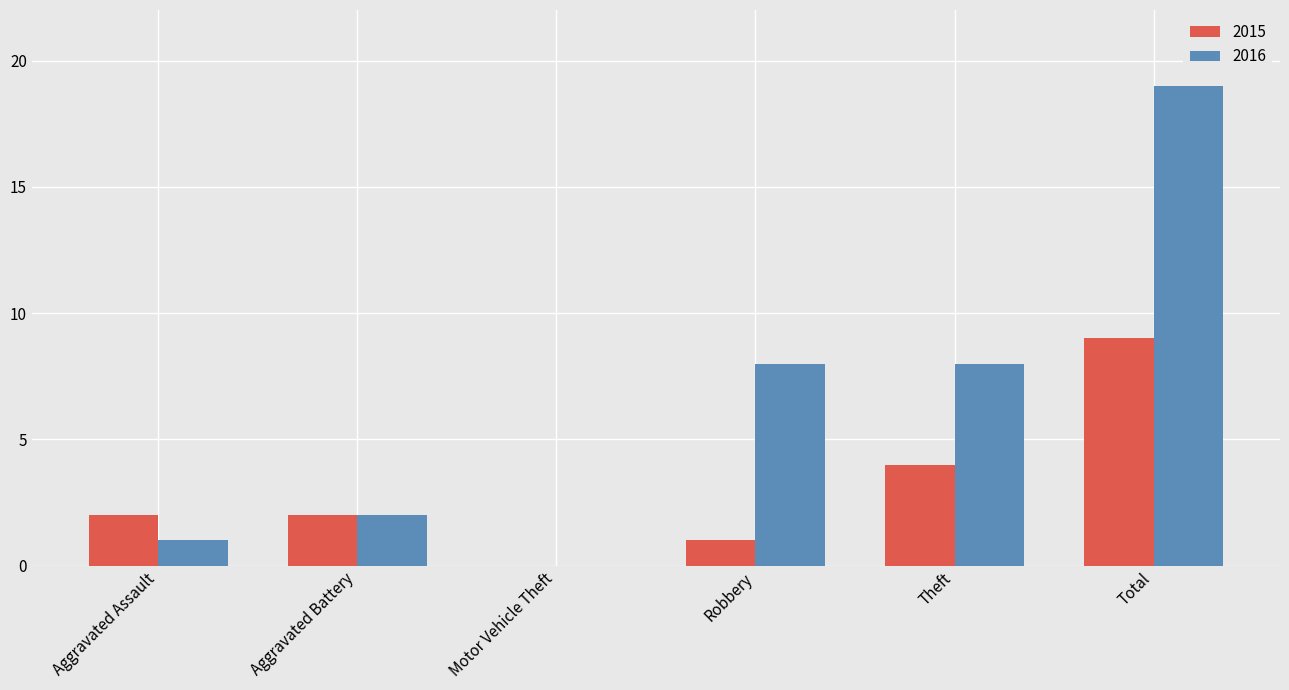

How many groups of bars are there?

6